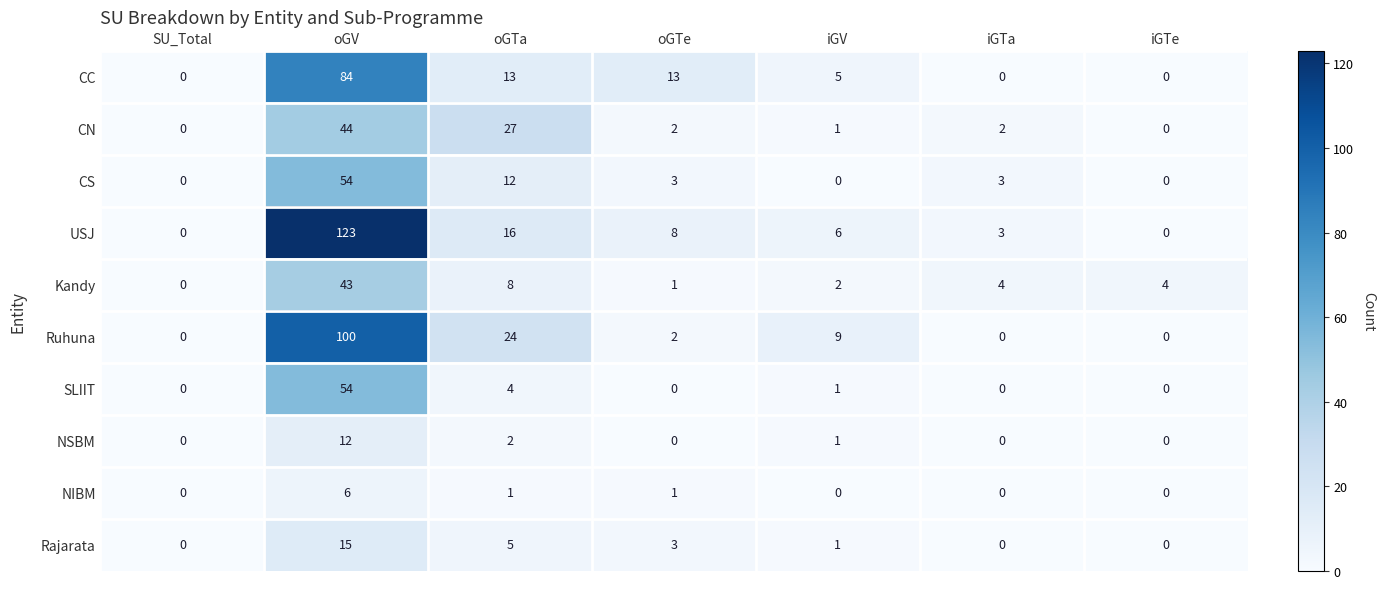

What is the average value of the SLIIT series?

8